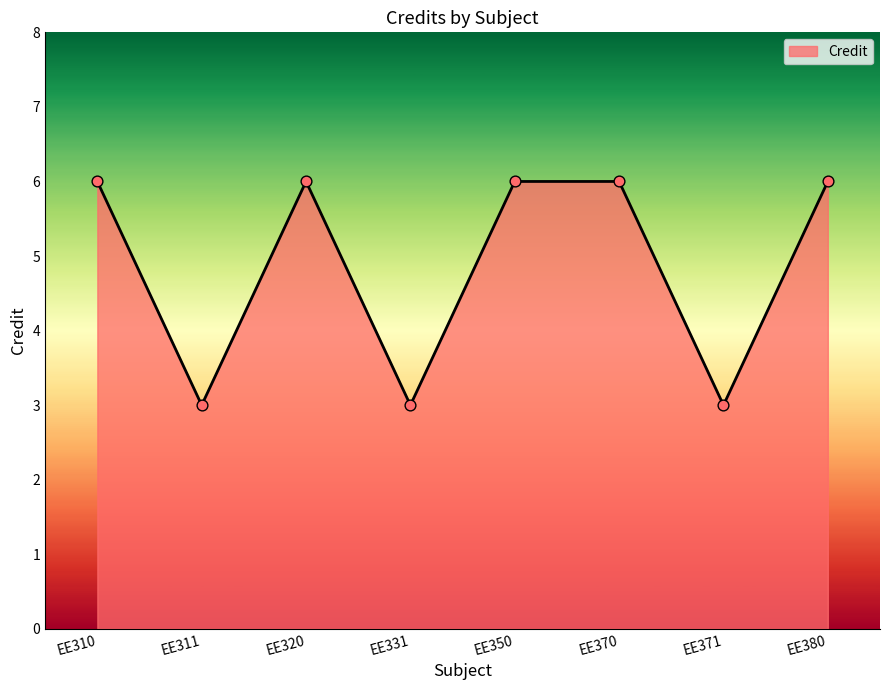

What is the change in value from EE350 to EE371?

-3